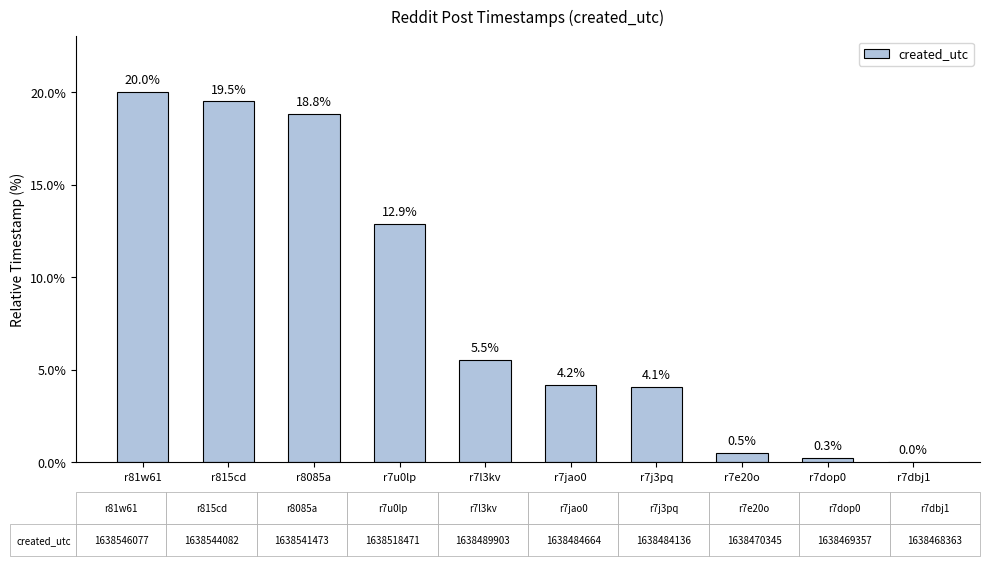

Read the value at r7jao0.

4.2